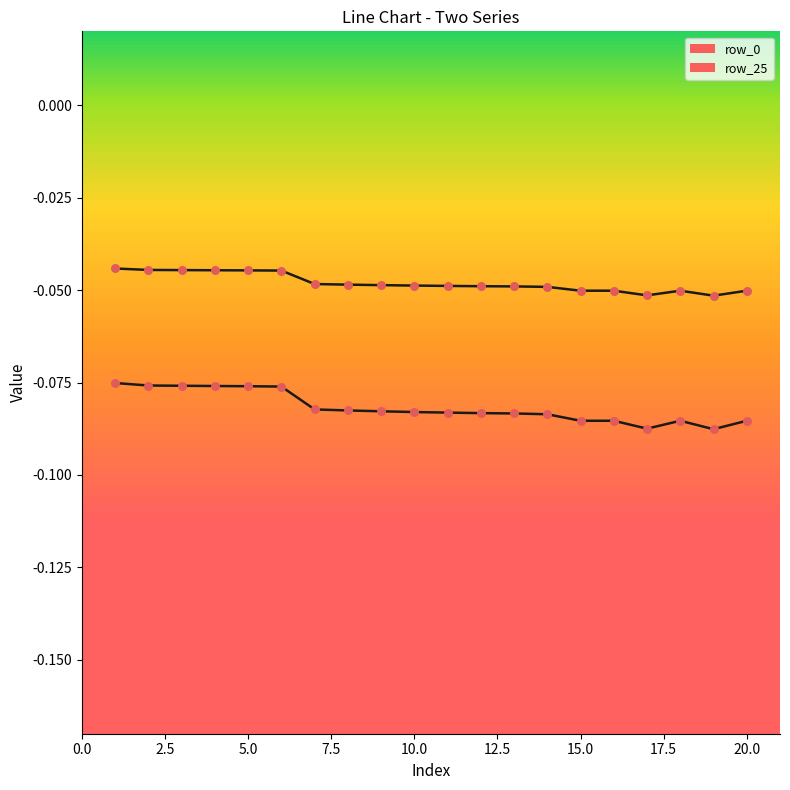

How many lines are shown in the chart?

2